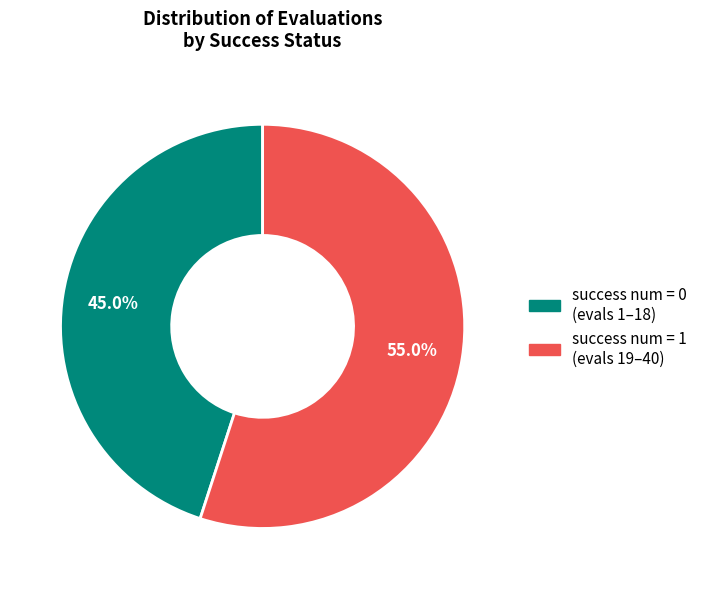

Is there any slice that represents more than half of the pie?

Yes